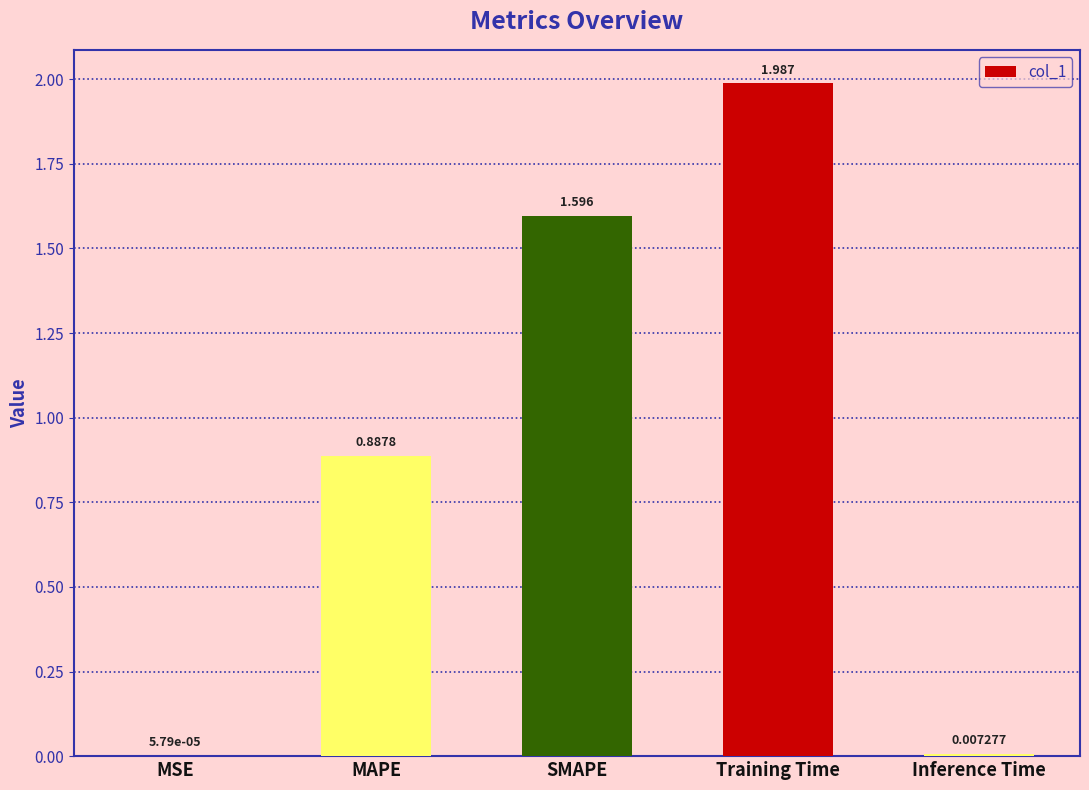

Which category has the highest value across all series?

Training Time